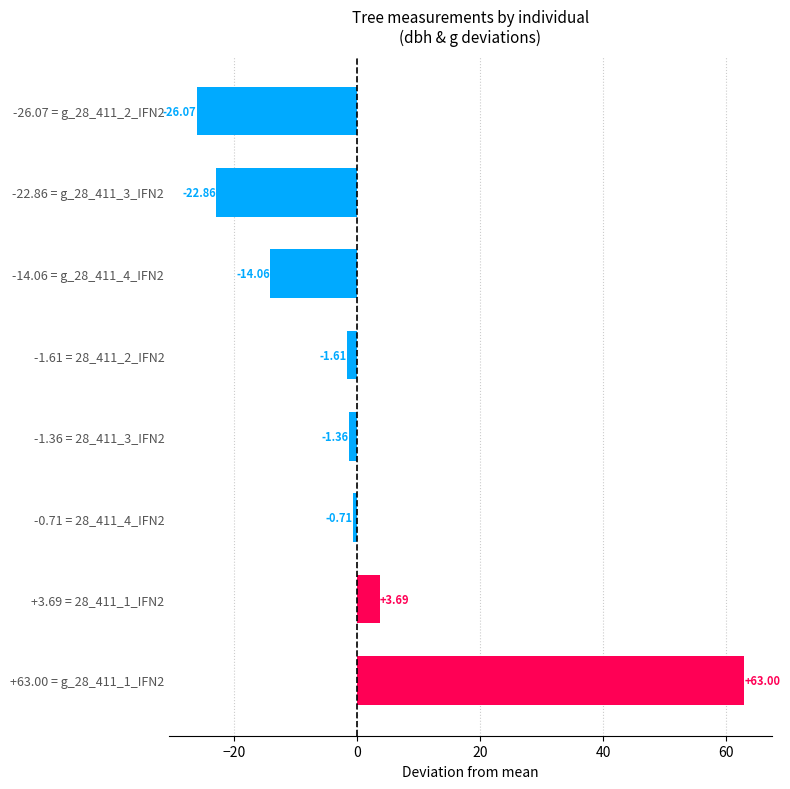

Rank the categories by value from lowest to highest.

-26.07 = g_28_411_2_IFN2, -22.86 = g_28_411_3_IFN2, -14.06 = g_28_411_4_IFN2, -1.61 = 28_411_2_IFN2, -1.36 = 28_411_3_IFN2, -0.71 = 28_411_4_IFN2, +3.69 = 28_411_1_IFN2, +63.00 = g_28_411_1_IFN2